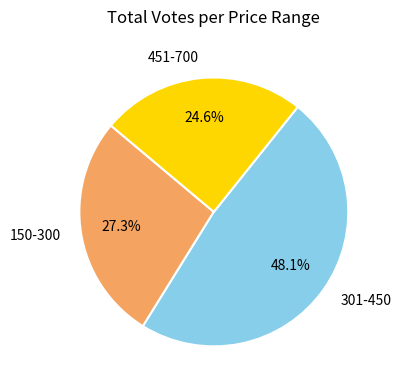

Is there any slice that represents more than half of the pie?

No